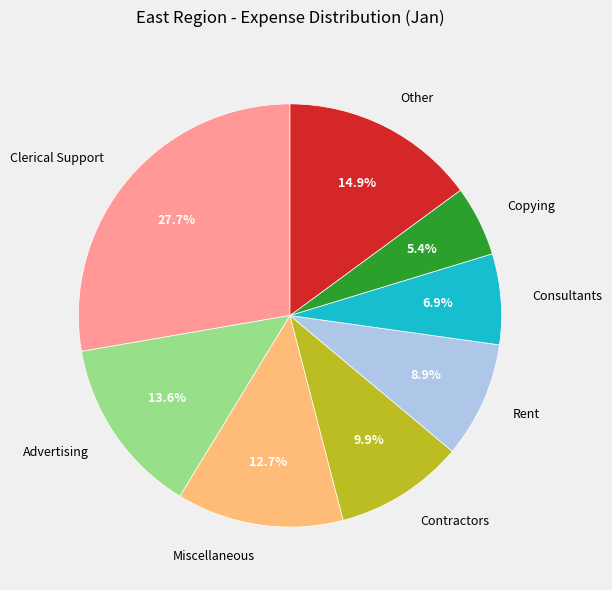

Which slice is the largest?

Clerical Support